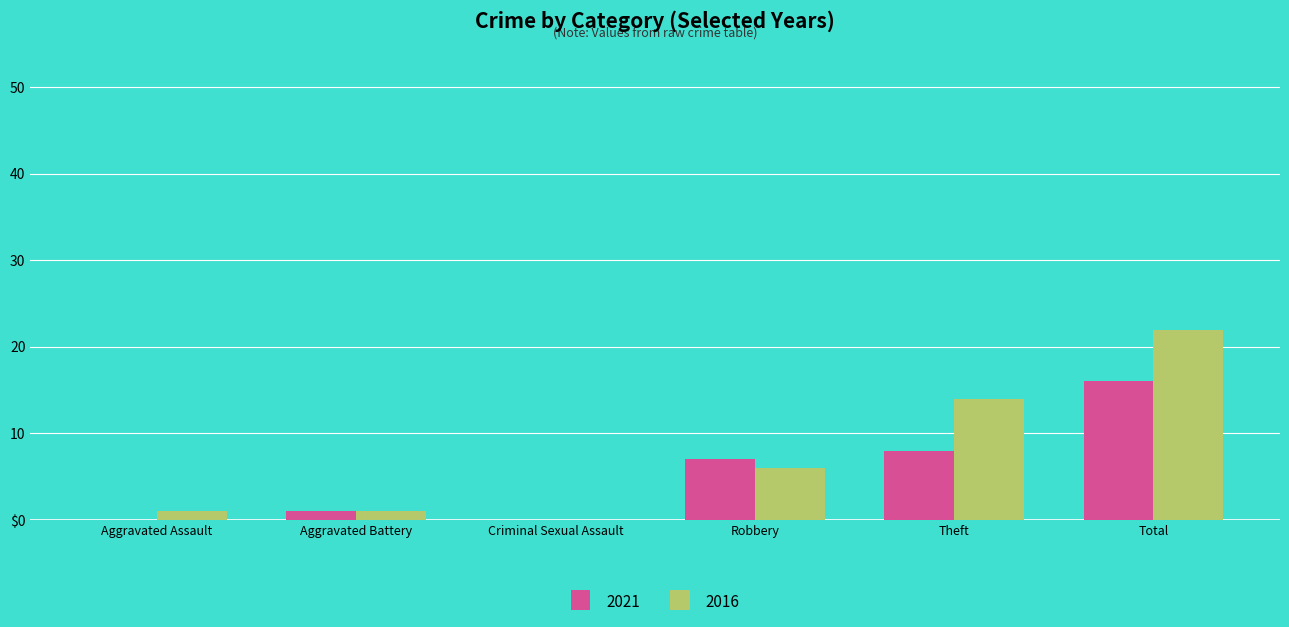

Are the bars grouped side by side (vs. stacked)?

Yes